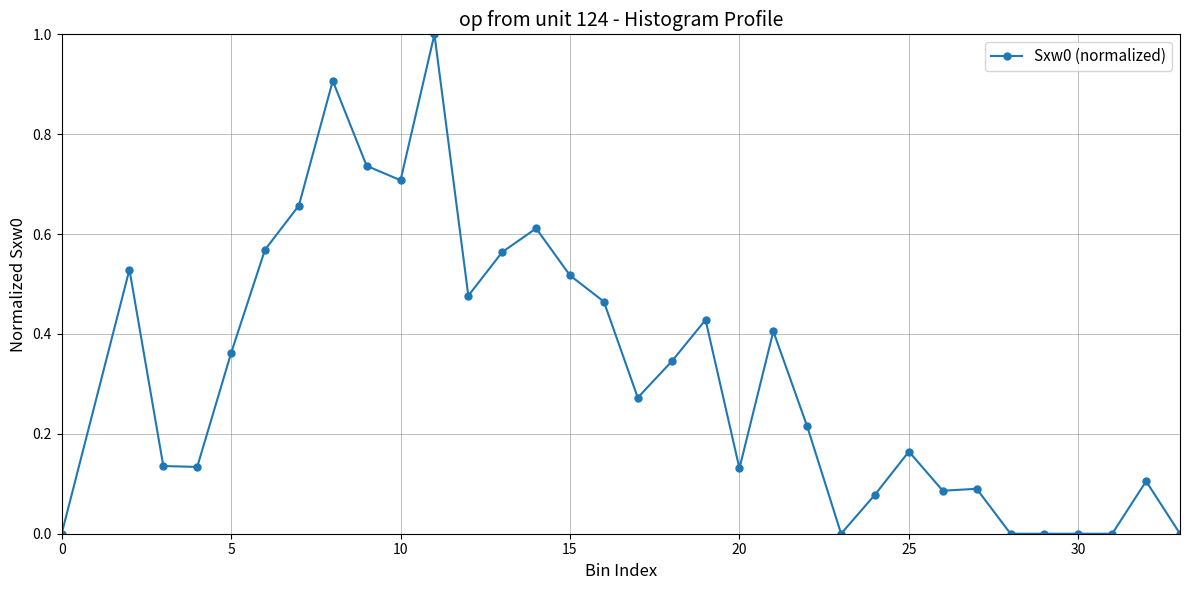

What is the maximum value shown in the chart?

1.0